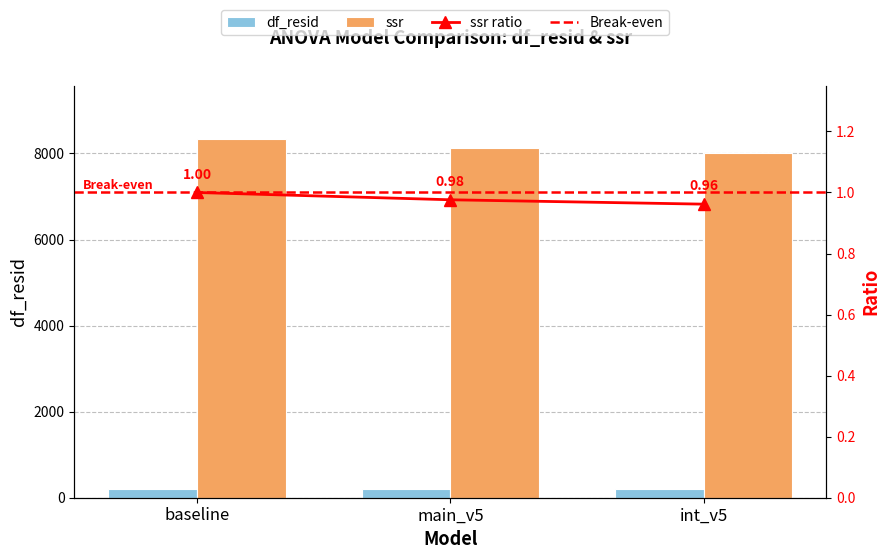

What value does the df_resid series have at int_v5?

206.0